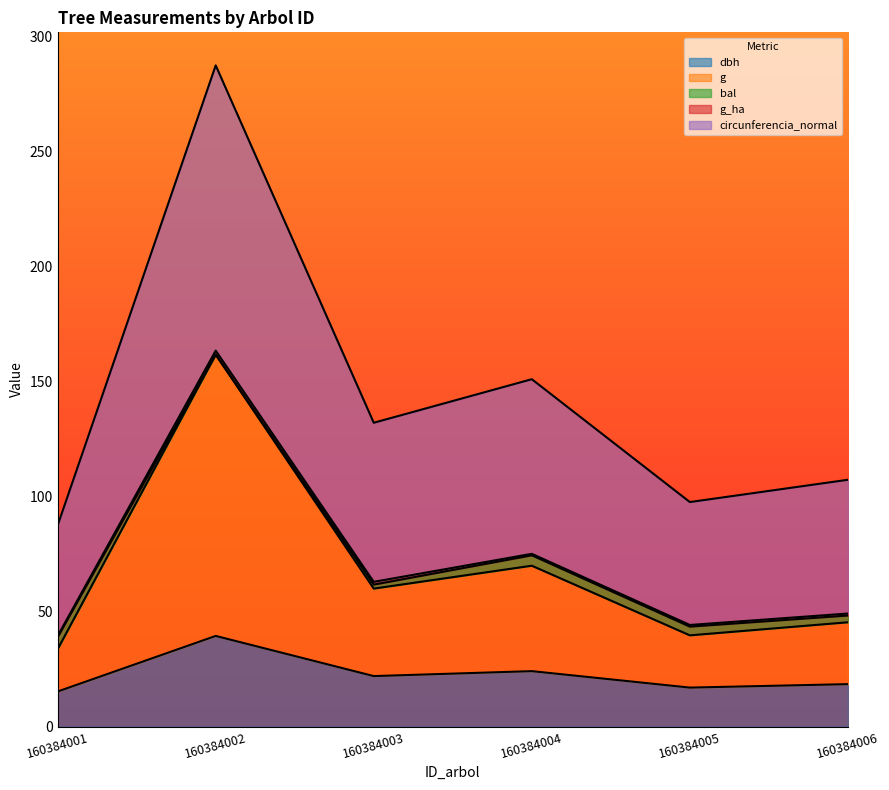

At which label does dbh reach its peak?

160384002